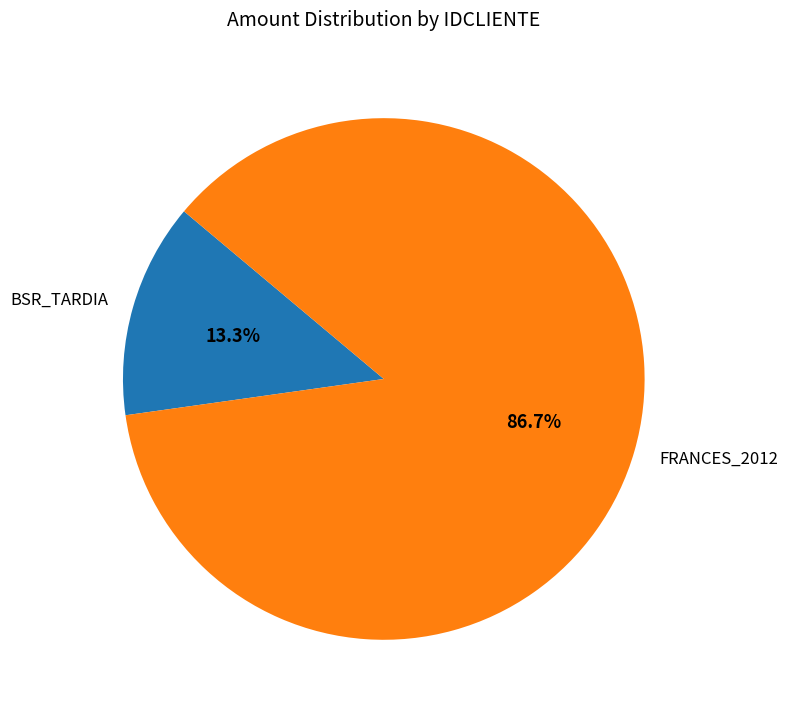

Which has a higher value, FRANCES_2012 or BSR_TARDIA?

FRANCES_2012